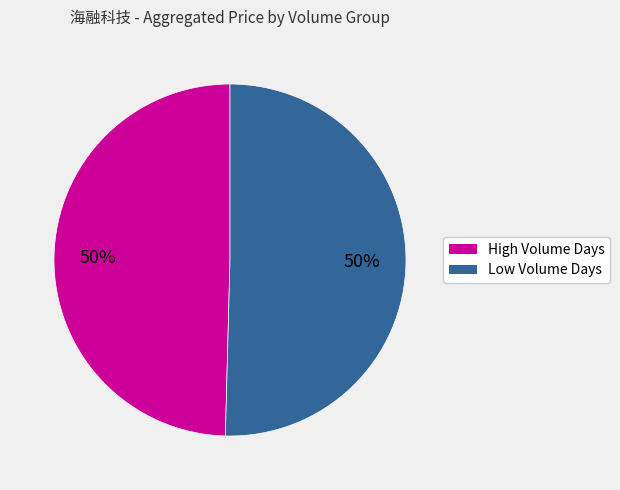

To the nearest percent, what is the average slice percentage?

50%